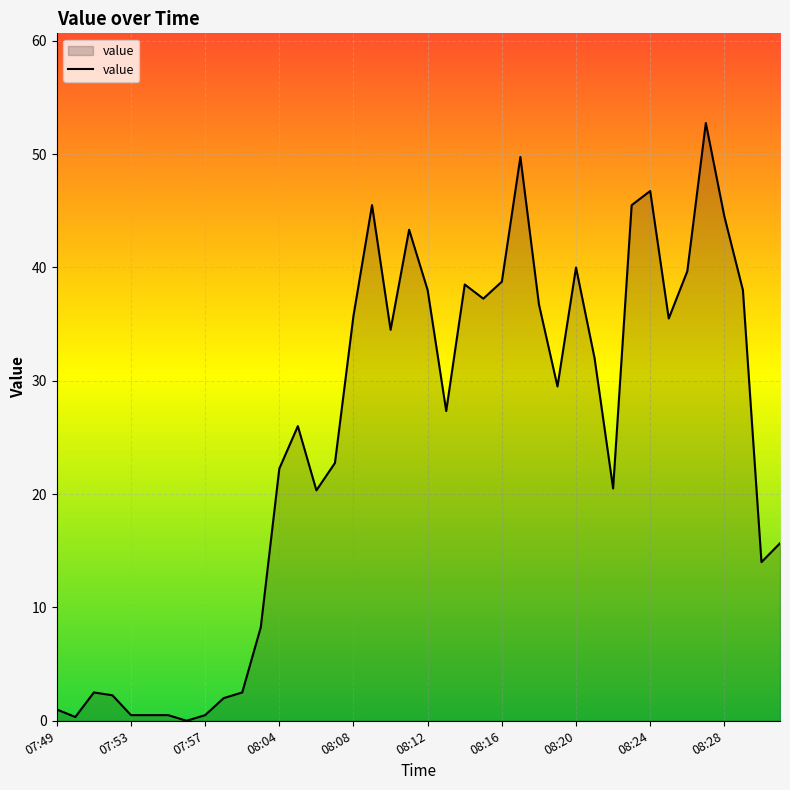

What is the greatest value displayed?

52.8